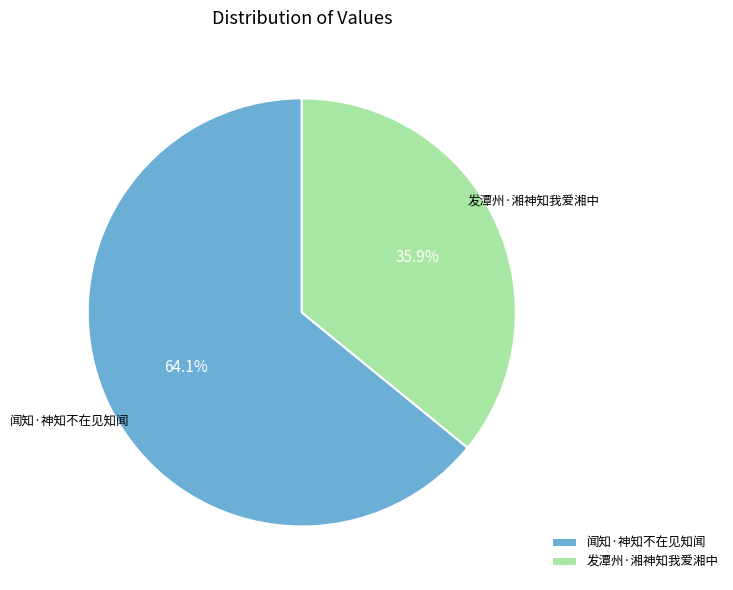

True or false: 发潭州·湘神知我爱湘中 accounts for 41% of the total.

False